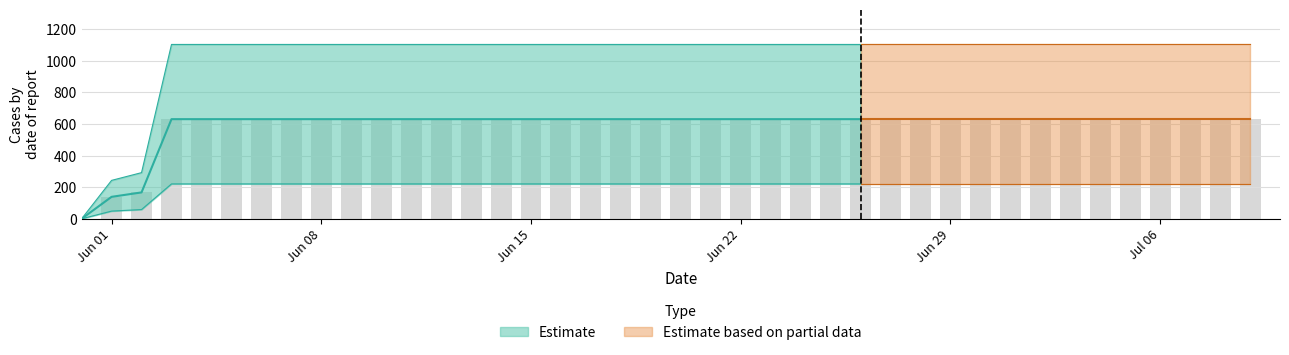

What is the value of the 37th bar from the left?

631